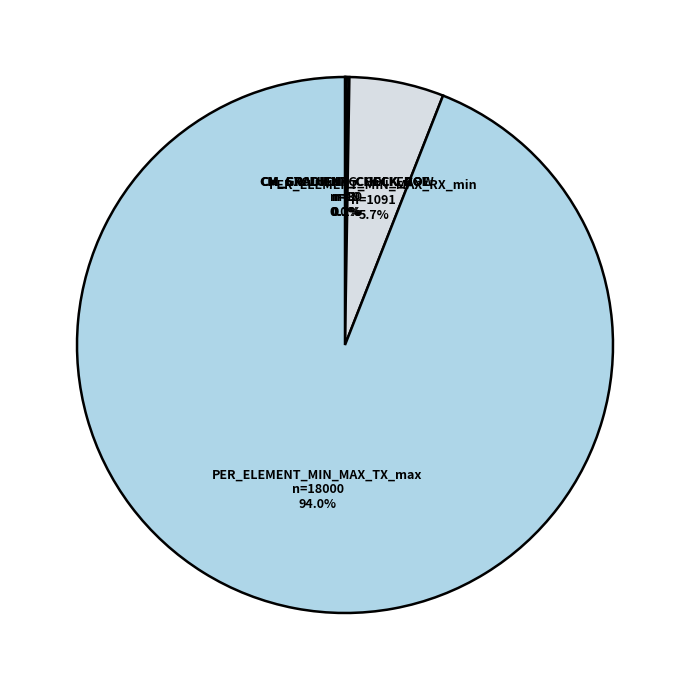

How much of the chart is everything except PER_ELEMENT_MIN_MAX_TX_max?

6.0%